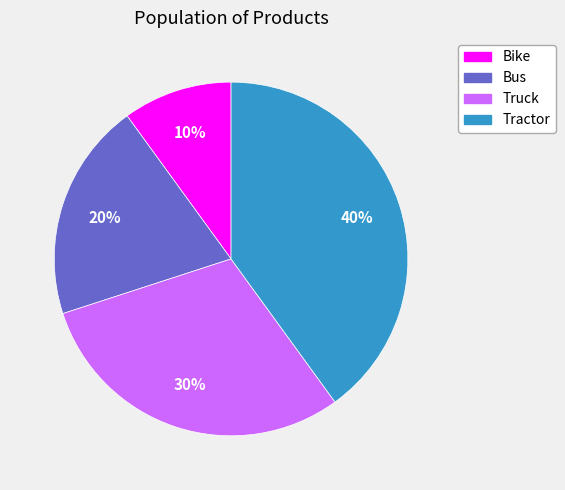

Rank the categories by value from lowest to highest.

Bike, Bus, Truck, Tractor